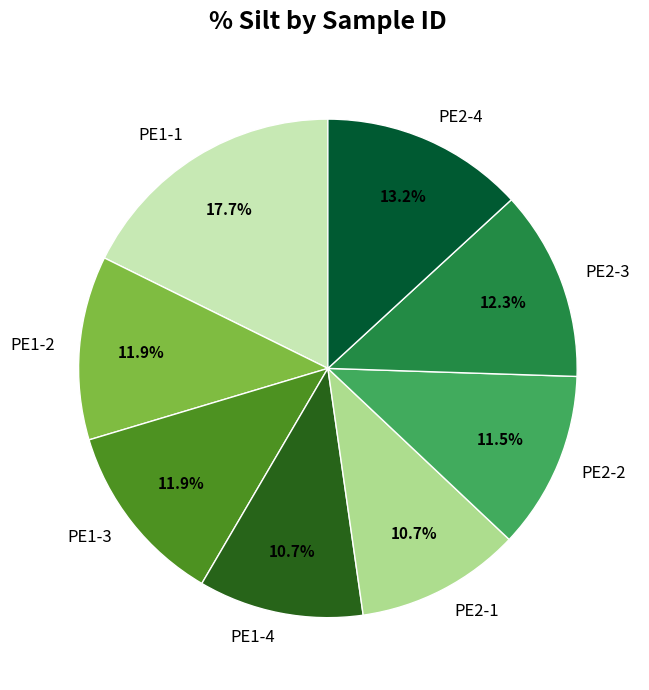

Combined, what portion of the pie is PE1-1 and PE2-2?

29.2%